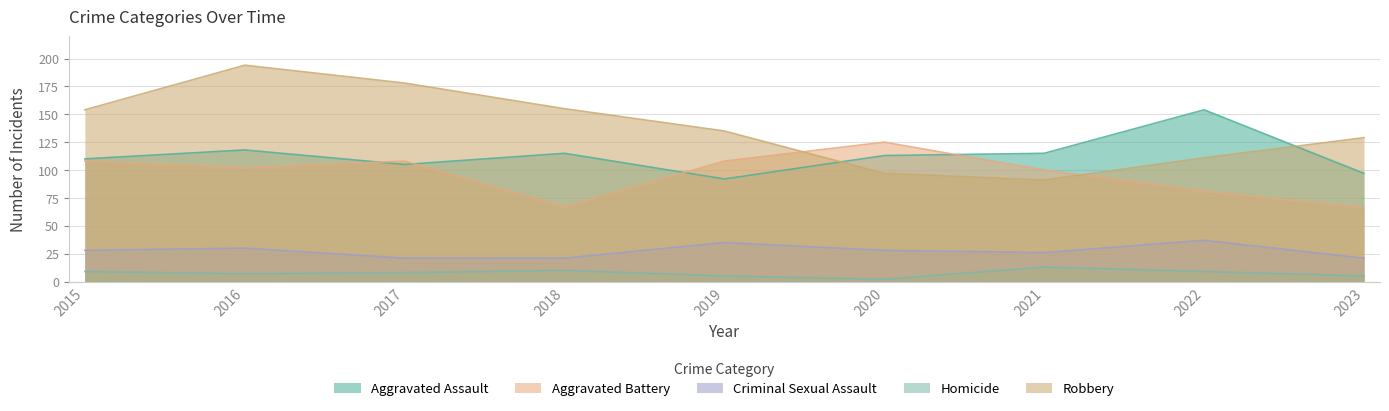

What are all the series names shown in the legend?

Aggravated Assault, Aggravated Battery, Criminal Sexual Assault, Homicide, Robbery